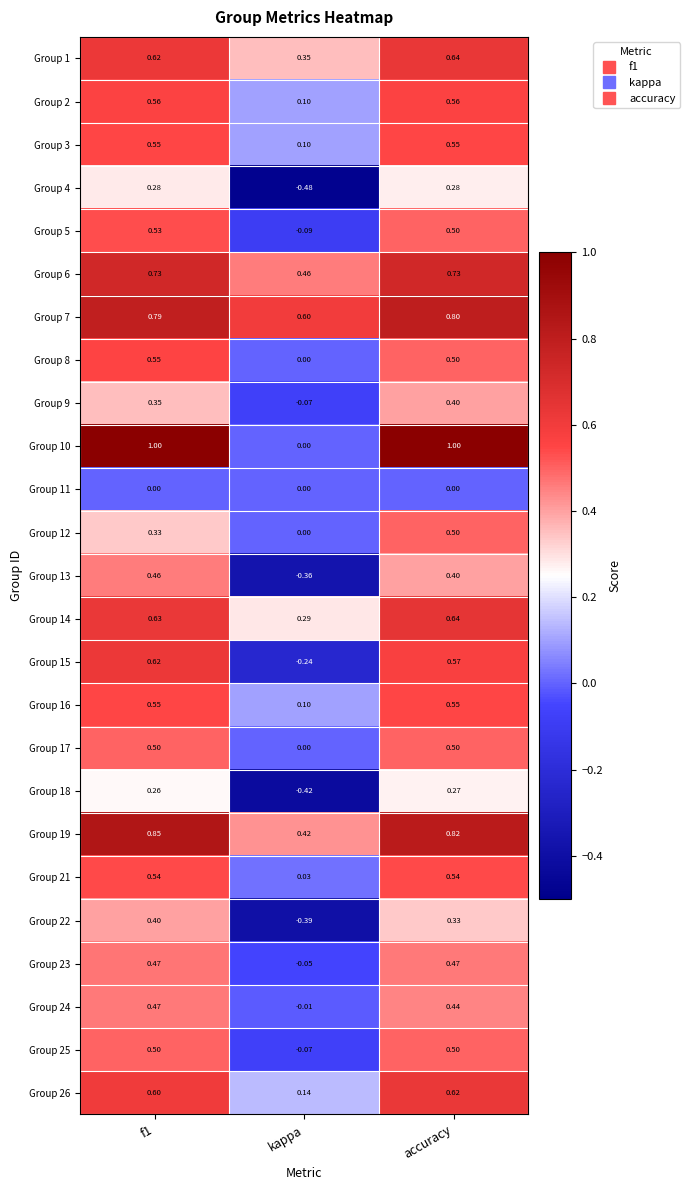

Which category has the lowest value across all series?

kappa